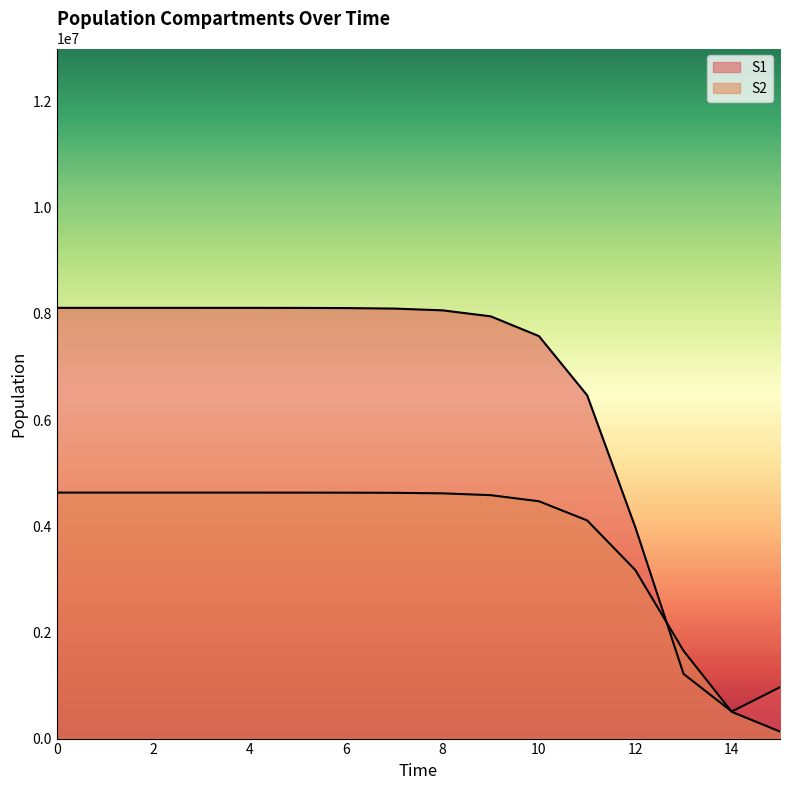

Is the value of S2 at 14 greater than the value of S1 at 15?

No